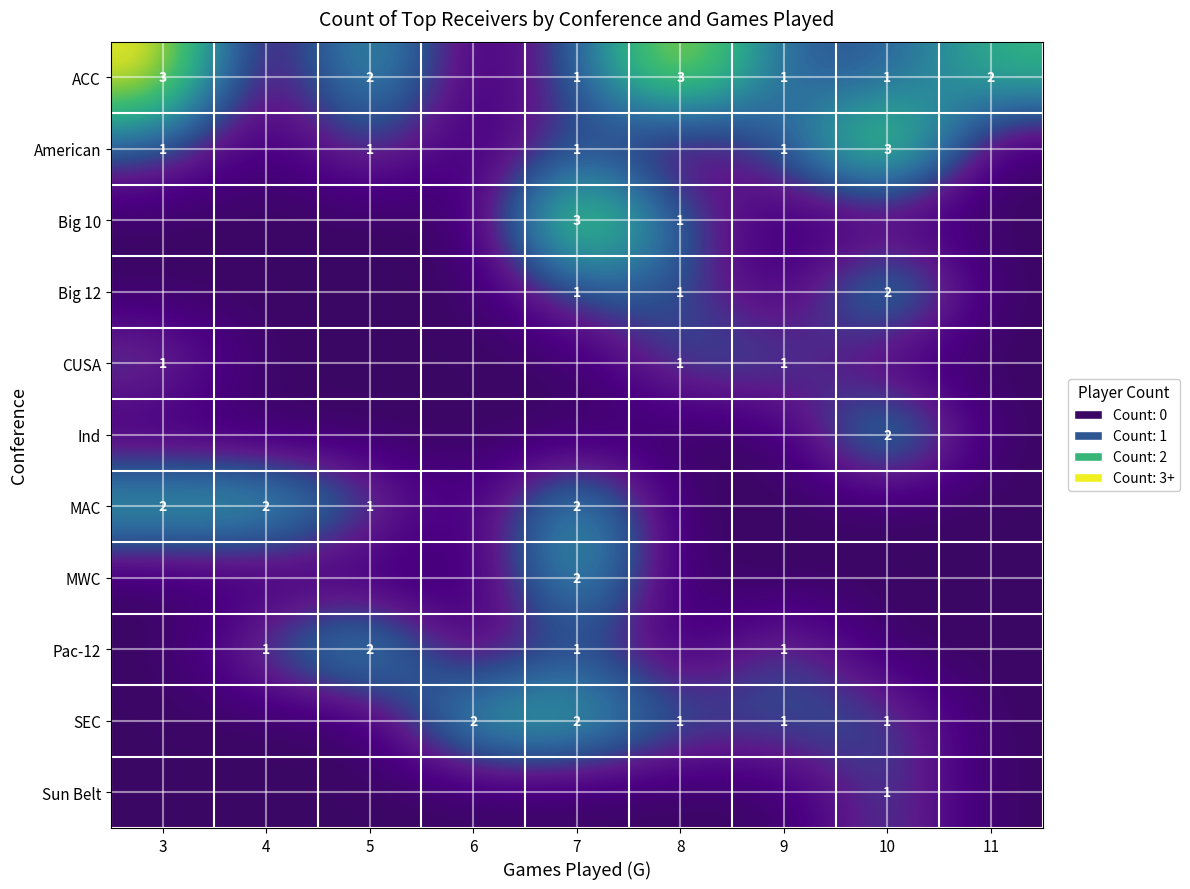

The Big 12 series shows 1 at 10. True or false?

False